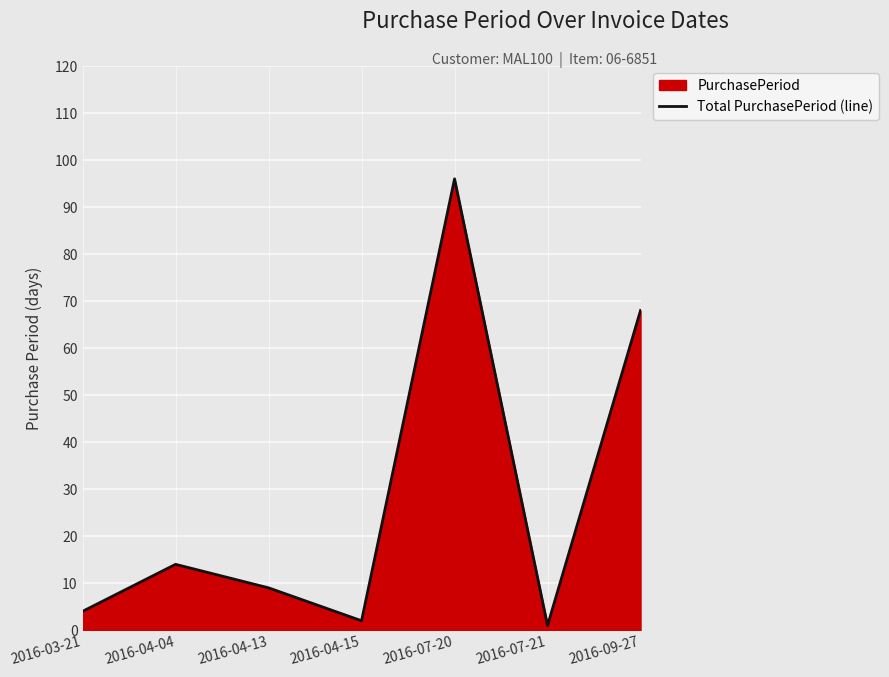

What is the approximate value at 2016-07-20?

96